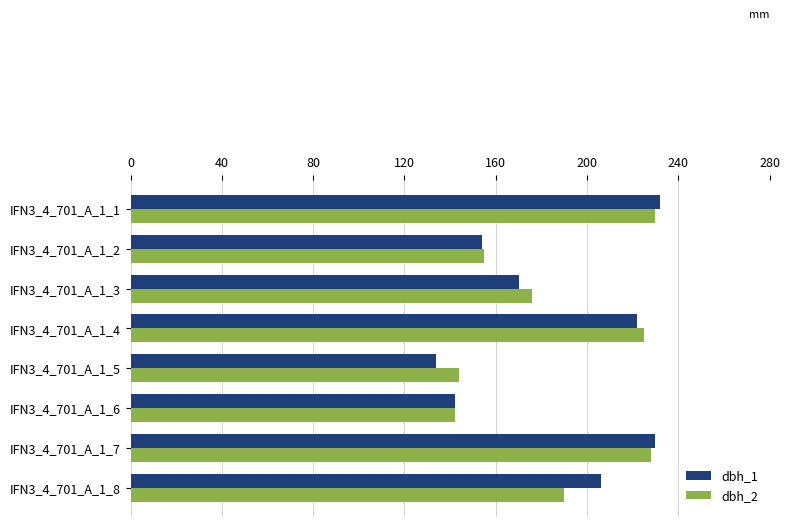

What is the difference between the maximum and minimum values in the dbh_2 series?

88